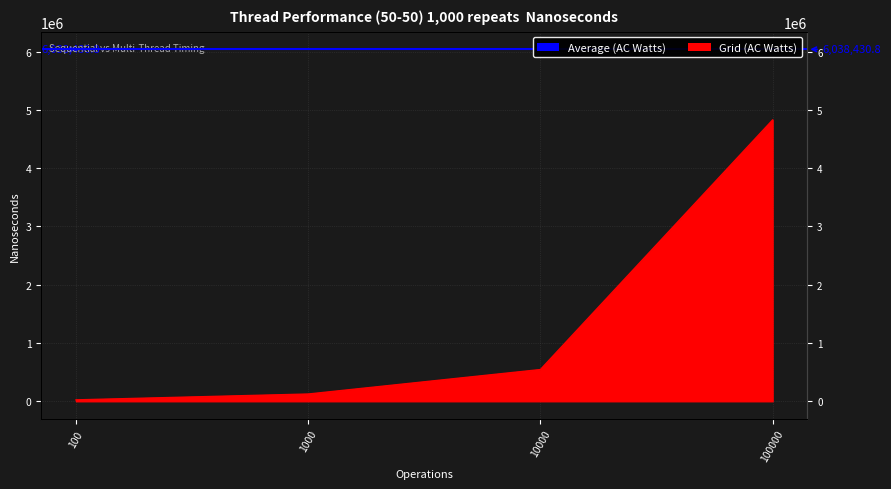

What is the sum of all values?

5517846